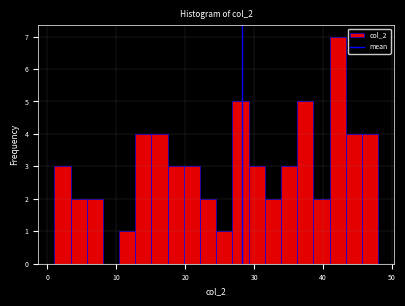

Around what value on the x-axis is the tallest bar? Give the approximate position of its centre, as read against the axis.

42